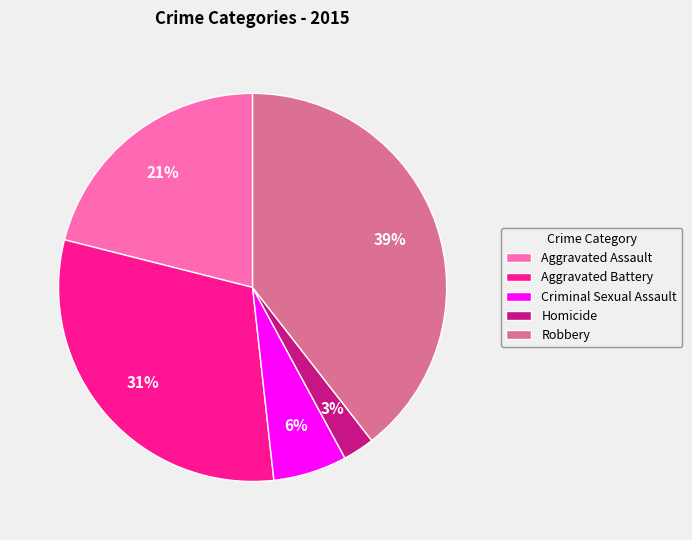

Which slice is the largest?

Robbery